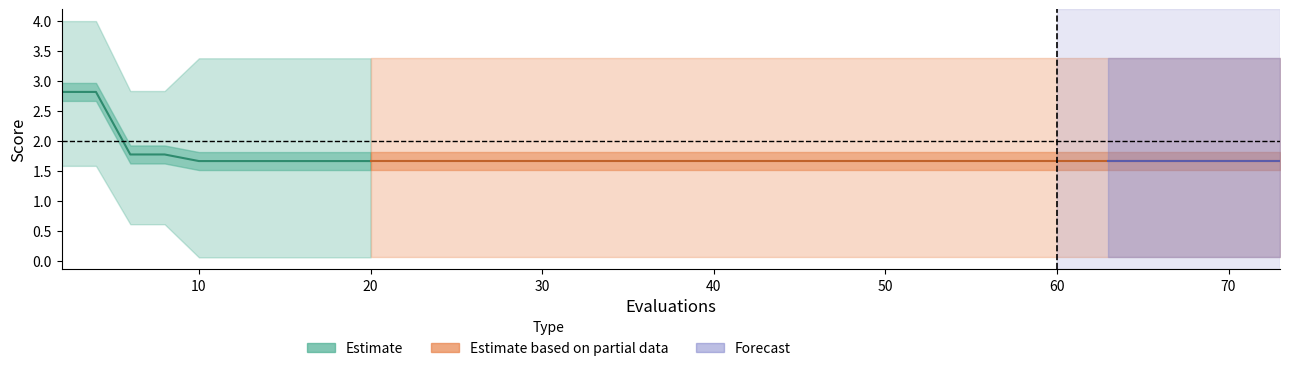

Reading left to right, transcribe all the data shown in this chart.

mean: 2.8	2.8	1.8	1.8	1.7	1.7	1.7	1.7	1.7	1.7	1.7	1.7	1.7	1.7	1.7	1.7	1.7	1.7	1.7
best: 1.6	1.6	0.6	0.6	0.1	0.1	0.1	0.1	0.1	0.1	0.1	0.1	0.1	0.1	0.1	0.1	0.1	0.1	0.1
worst: 4.0	4.0	2.8	2.8	3.4	3.4	3.4	3.4	3.4	3.4	3.4	3.4	3.4	3.4	3.4	3.4	3.4	3.4	3.4